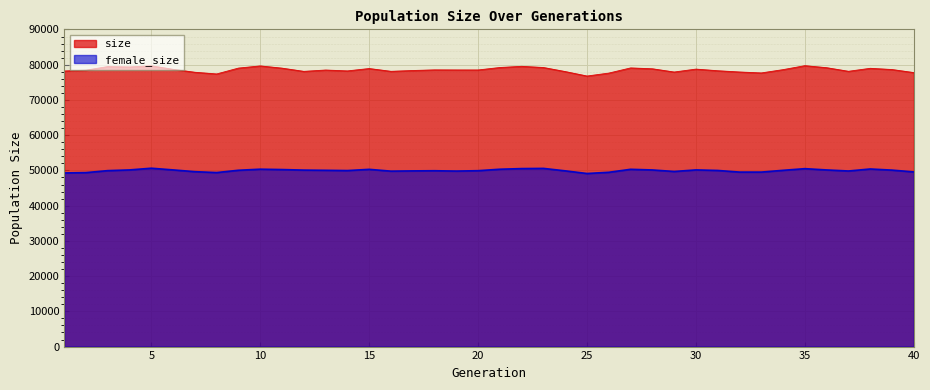

At how many categories does at least one series exceed 64622?

40